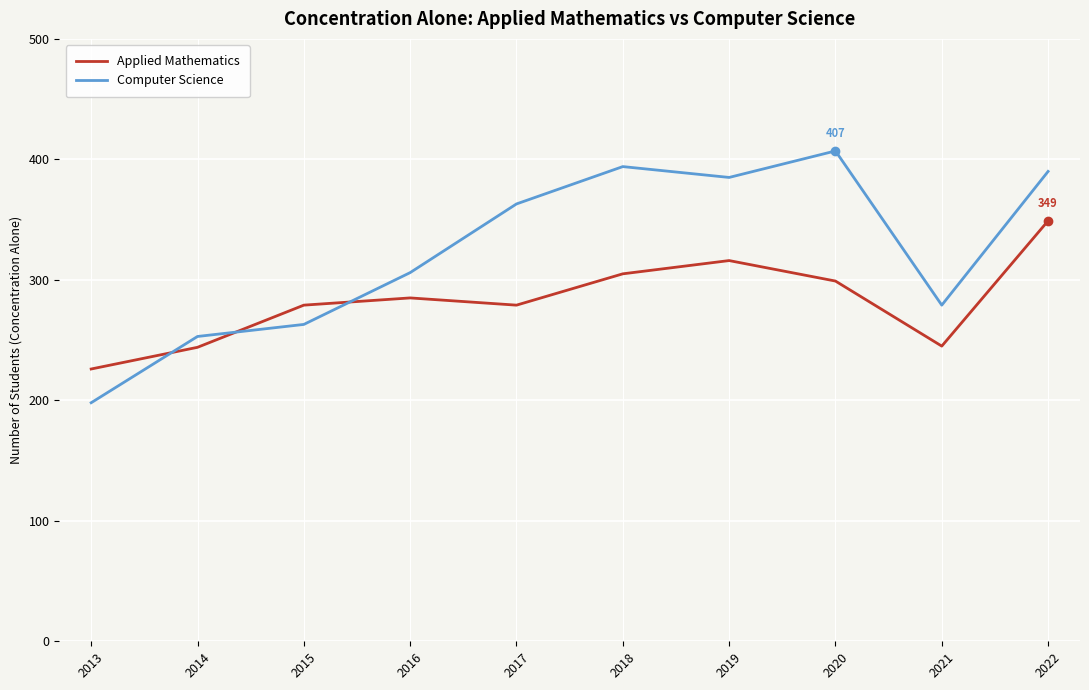

What are all the series names shown in the legend?

Applied Mathematics, Computer Science